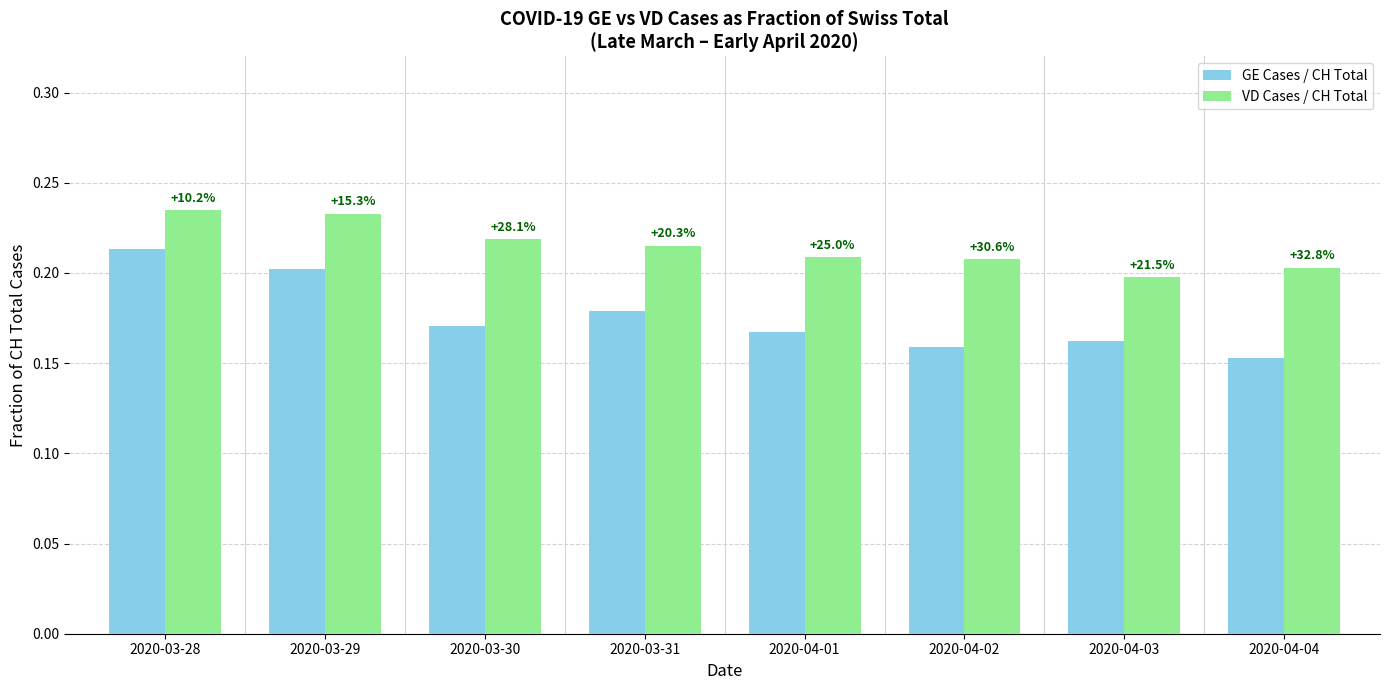

Is it true that VD Cases / CH Total equals 0.1 at 2020-03-29?

False